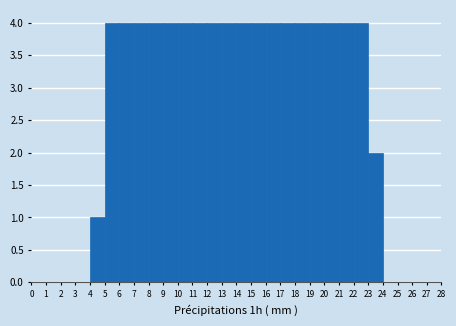

How tall is the bar that spans 21 to 22 on the x-axis? The values are not printed on the chart, so give them approximately, as read against the axis.

4